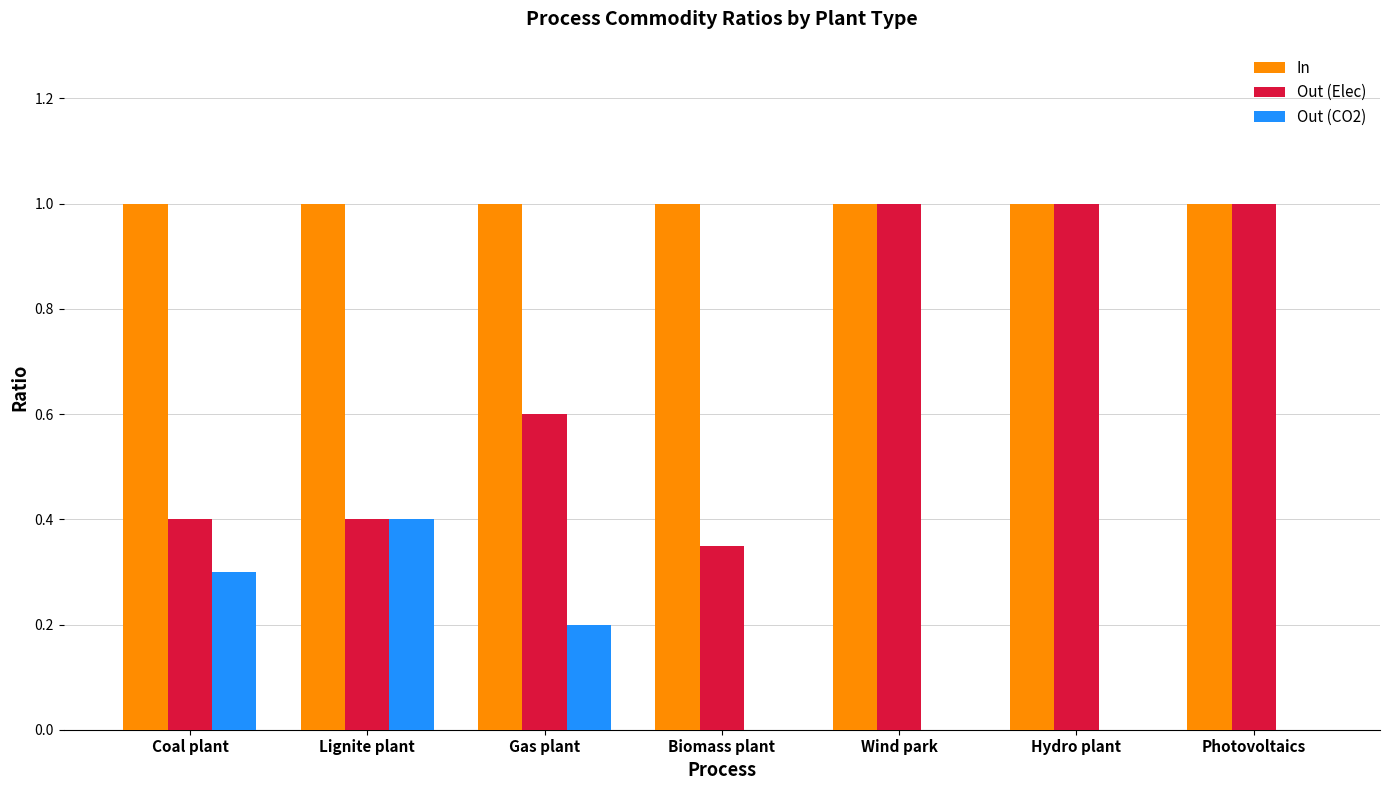

What is the maximum value shown in the chart?

1.0